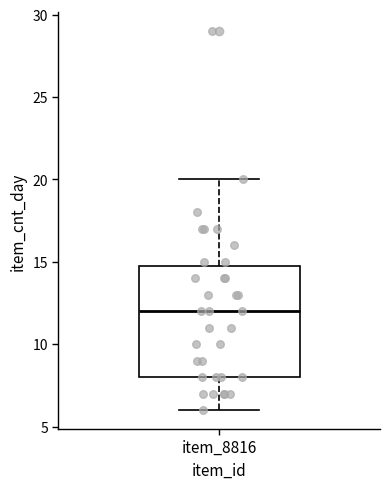

Read this box plot against the y-axis: the position of the median line, the range covered by the box, and the ends of both whiskers. The values are not printed on the chart, so give them approximately, as read against the axis.

median 12, box 8 to 15, whiskers 6 to 20